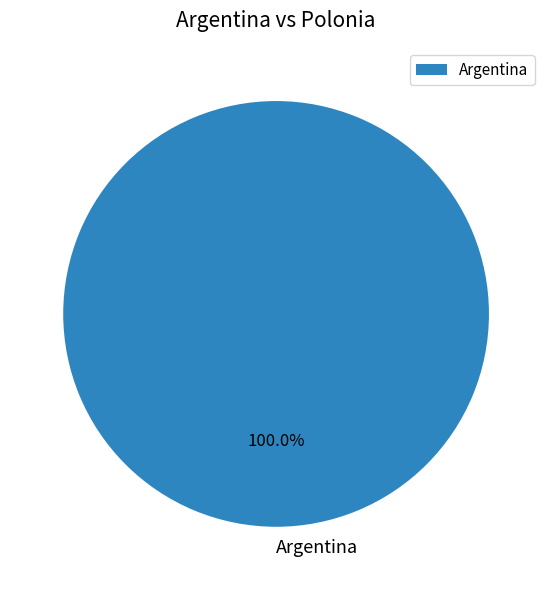

Which slice represents more than half of the pie?

Argentina